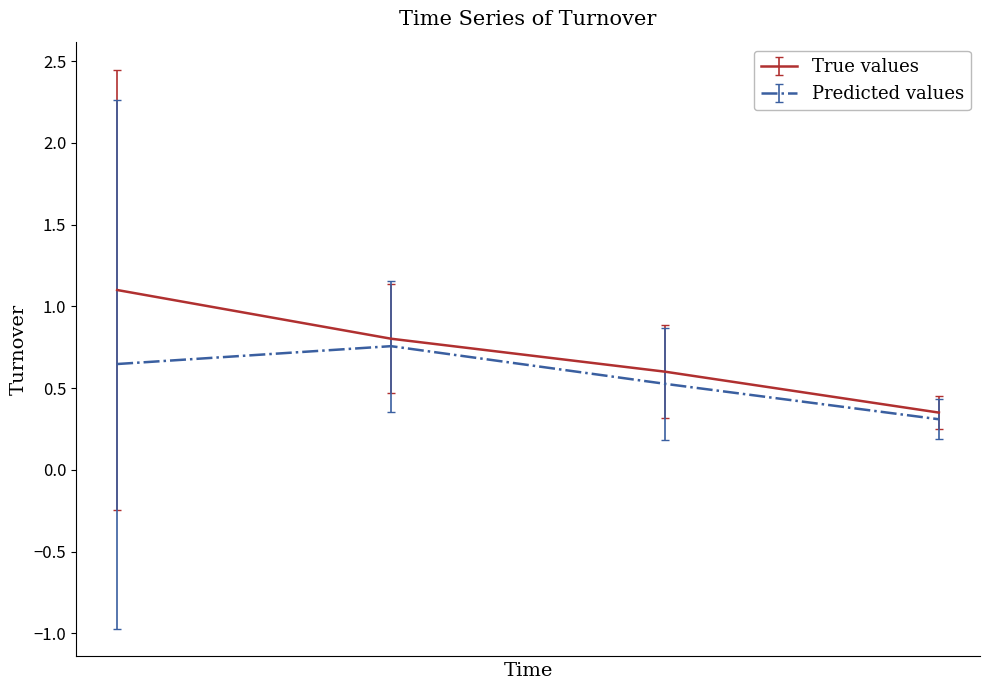

Count the number of data series in this chart.

2